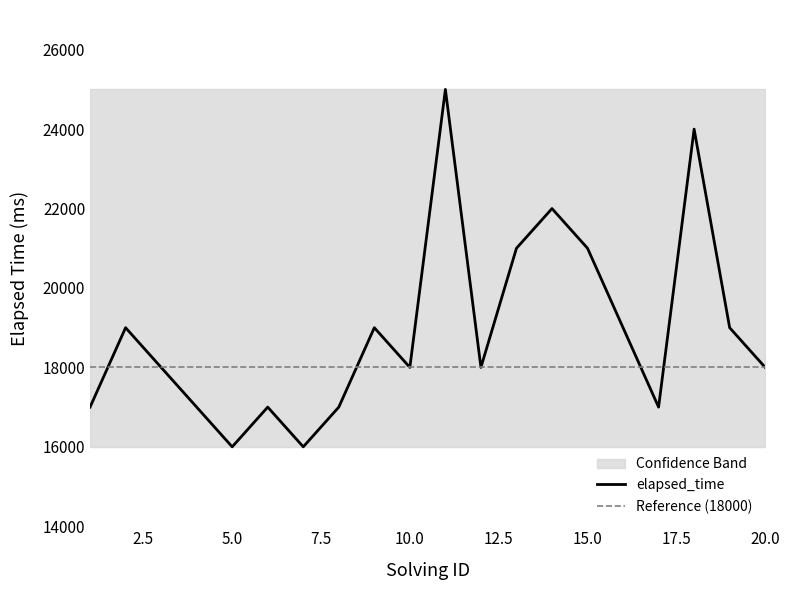

What is the total value across all series at 10?

59000